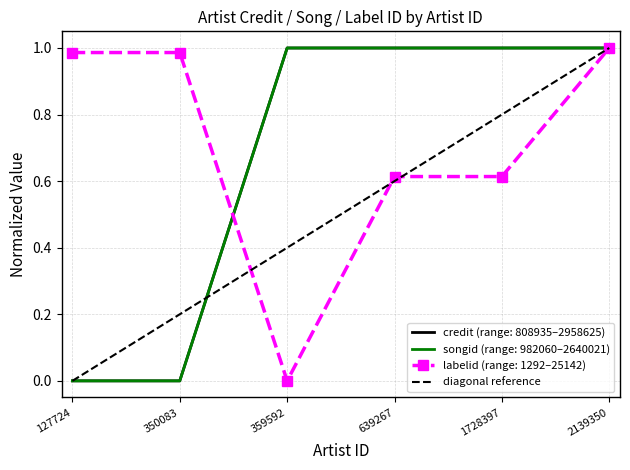

Is the value of labelid (range: 1292–25142) at 359592 greater than the value of credit (range: 808935–2958625) at 359592?

No